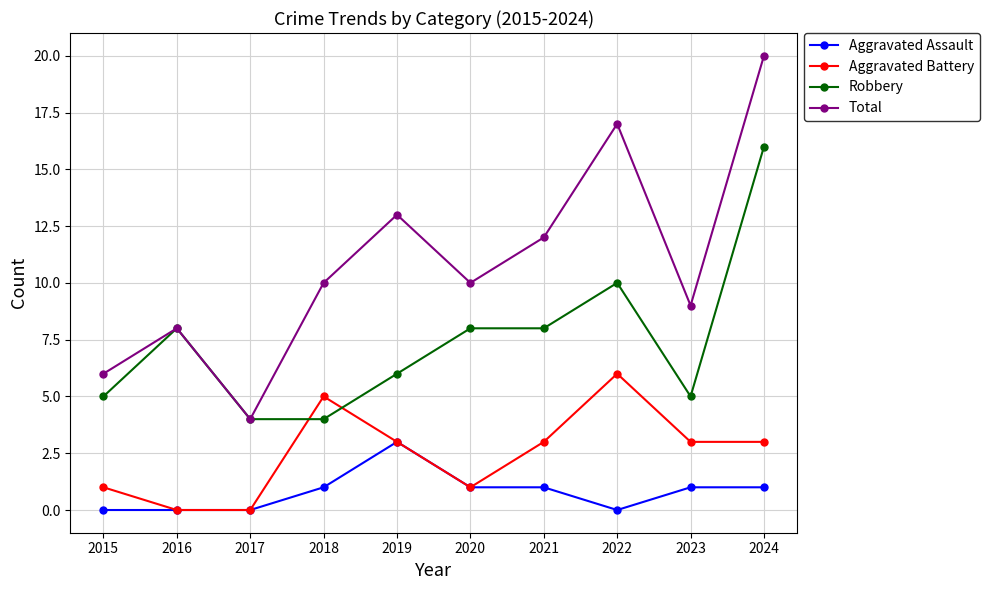

How many distinct data groups are displayed?

4